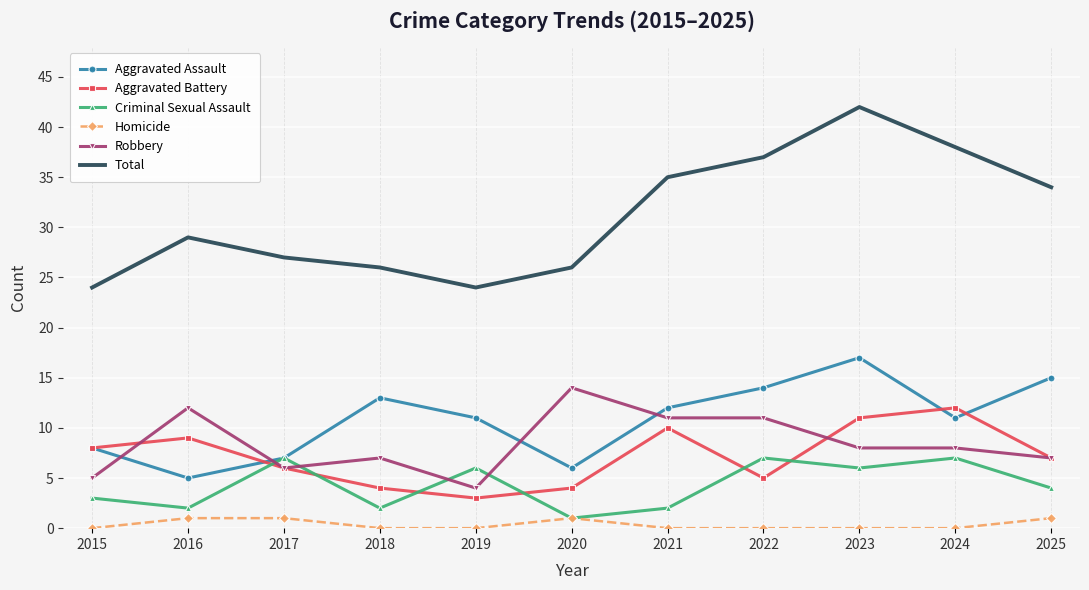

Is it true that Aggravated Assault equals 15 at 2025?

True